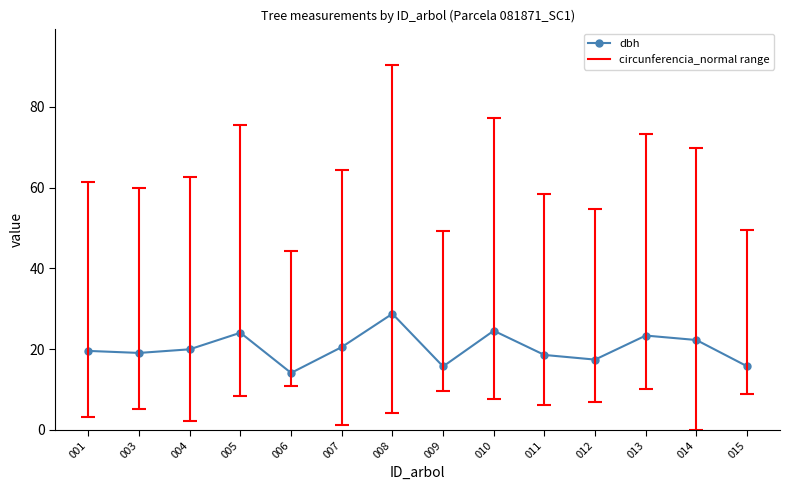

What is the sum of all values?

283.5